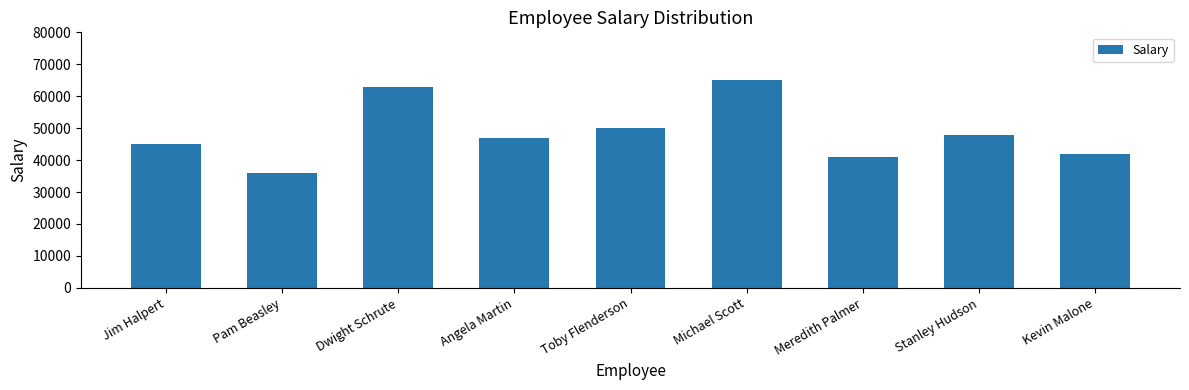

Reading left to right, list all the values displayed in this chart.

Jim Halpert=45000	Pam Beasley=36000	Dwight Schrute=63000	Angela Martin=47000	Toby Flenderson=50000	Michael Scott=65000	Meredith Palmer=41000	Stanley Hudson=48000	Kevin Malone=42000